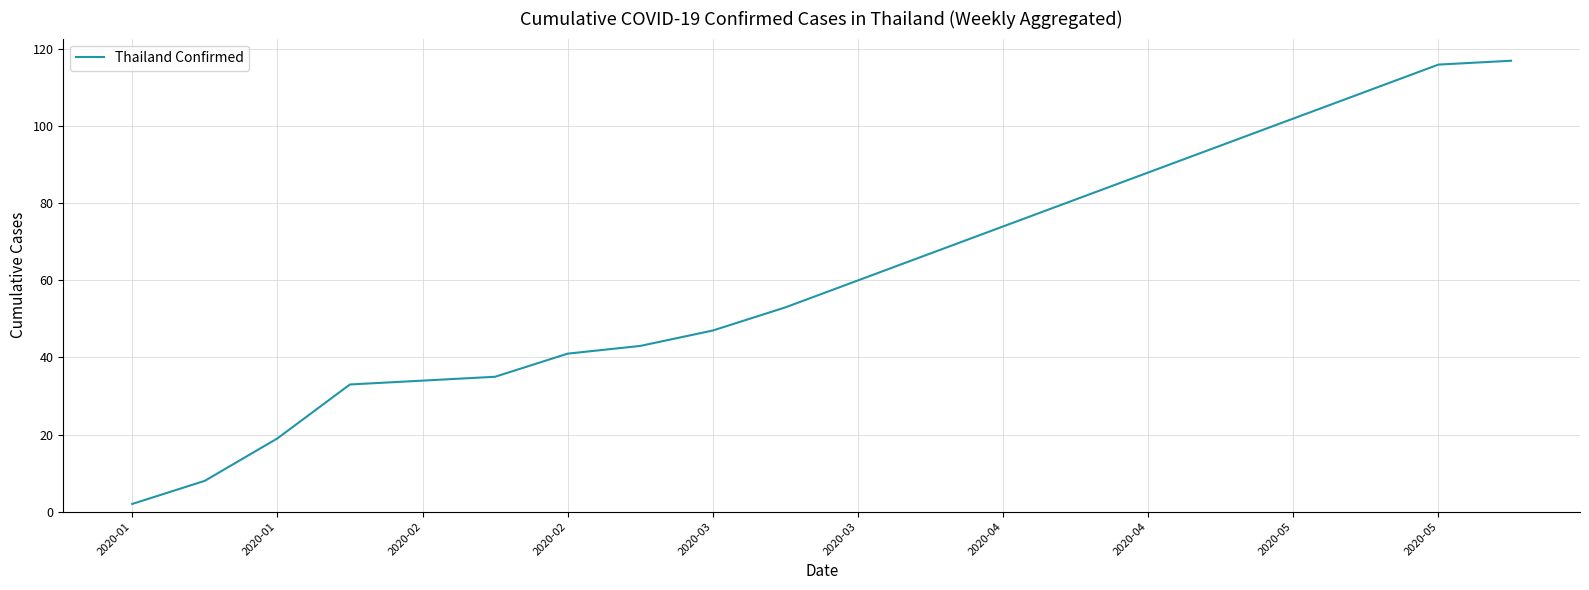

What is the difference between the maximum and minimum values?

115